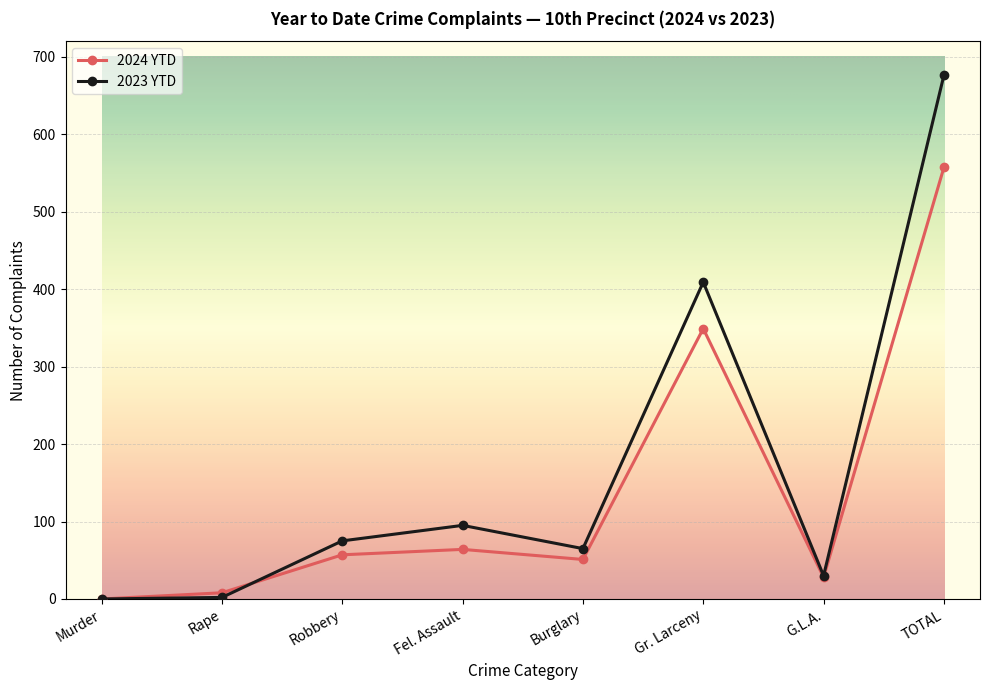

At which category is the sum across all series the highest?

TOTAL